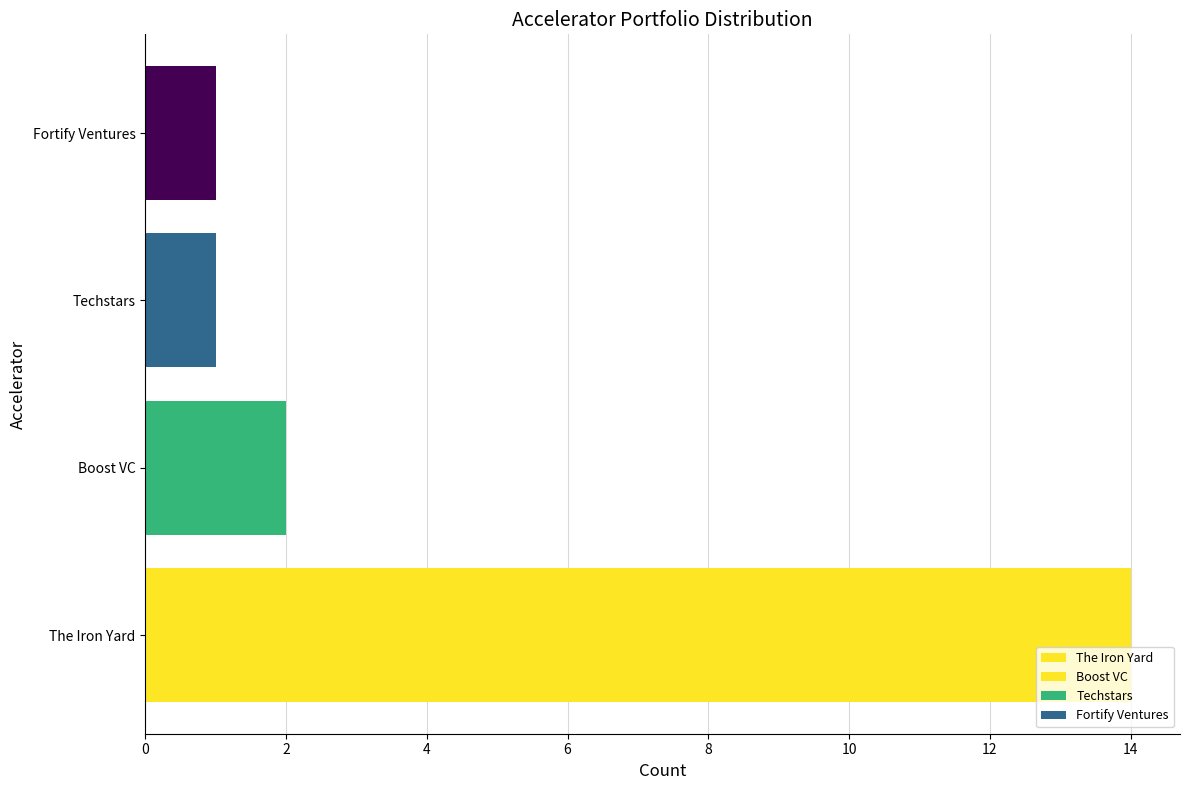

What is the difference between the values at Techstars and The Iron Yard?

13